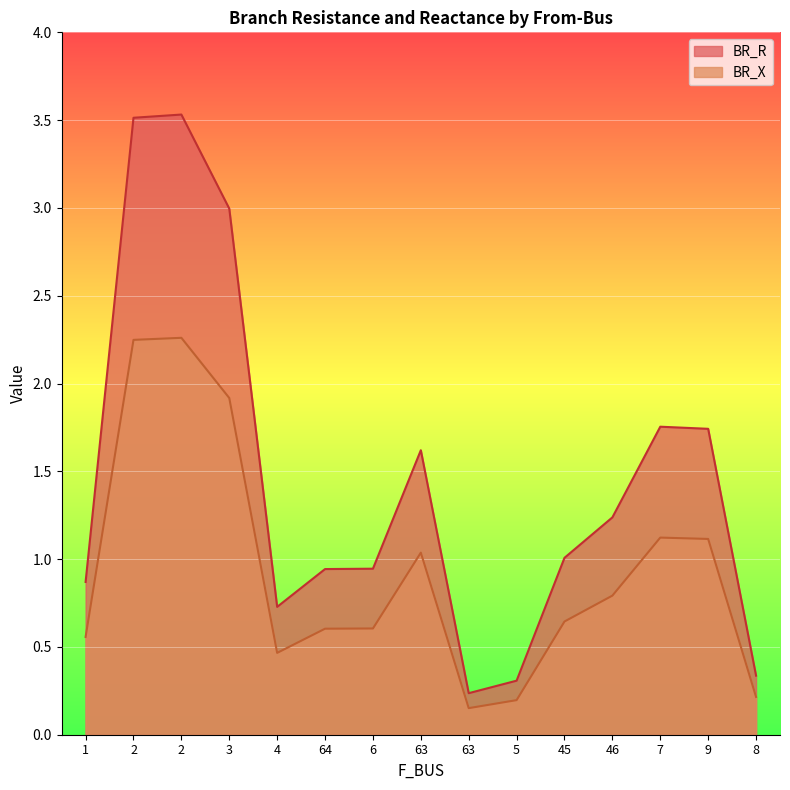

List the labels in order of BR_X value, smallest first.

63, 5, 8, 4, 1, 64, 6, 45, 46, 63, 9, 7, 3, 2, 2